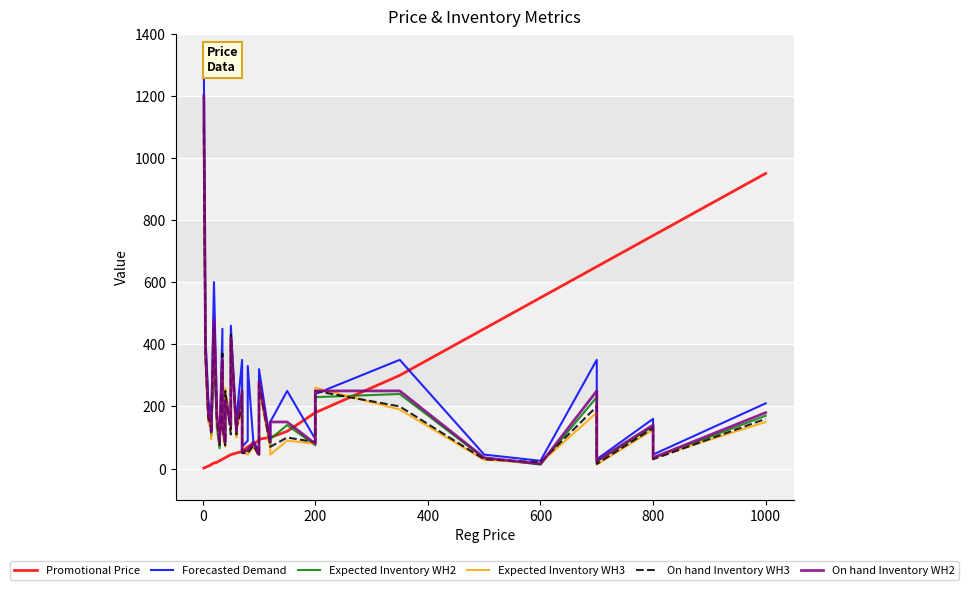

How many data points in Promotional Price are less than 70?

19